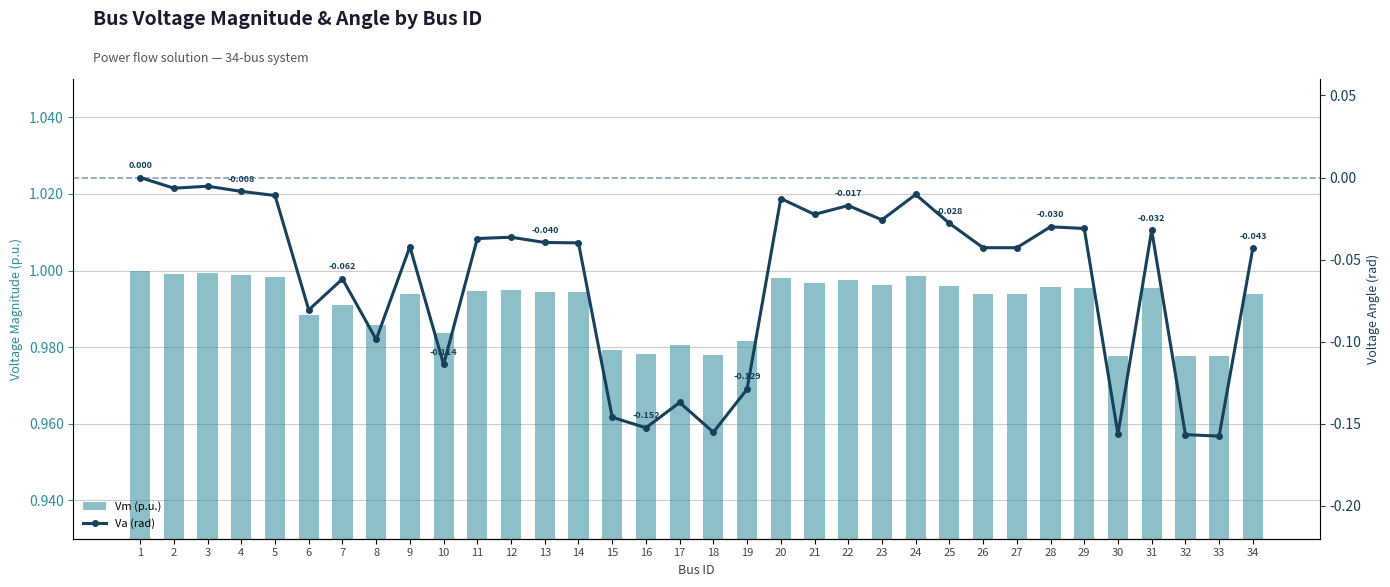

How many values in the Va (rad) series are below 0?

33